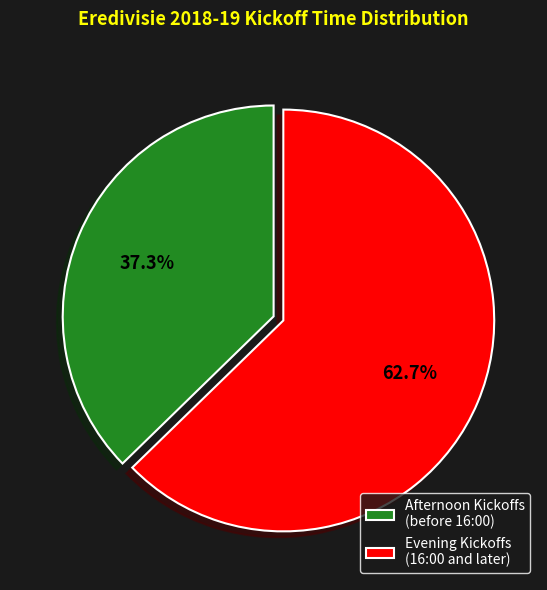

To the nearest percent, what is the average slice percentage?

50%